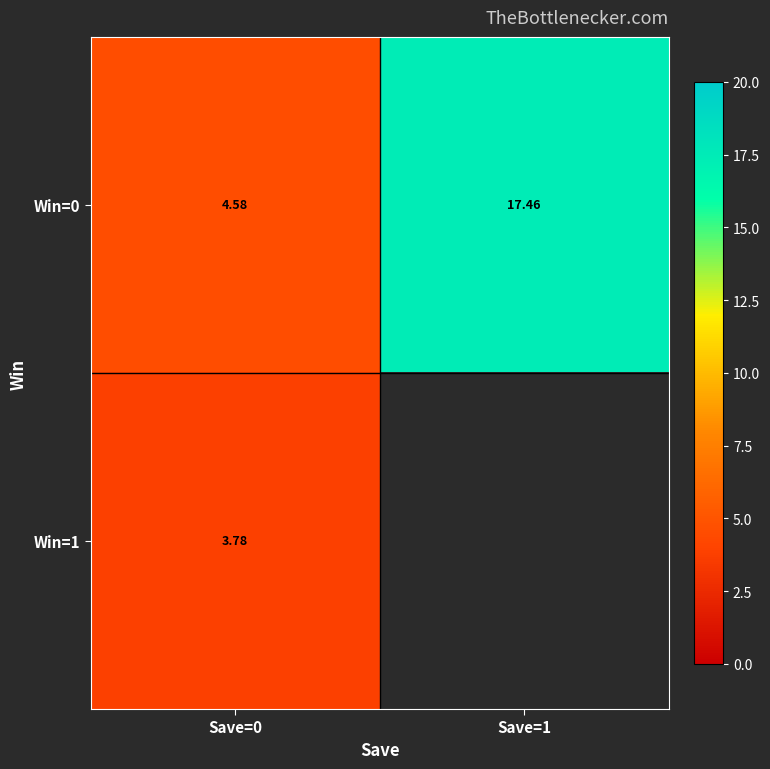

The value of Win=0 at Save=0 is 3.1. True or false?

False